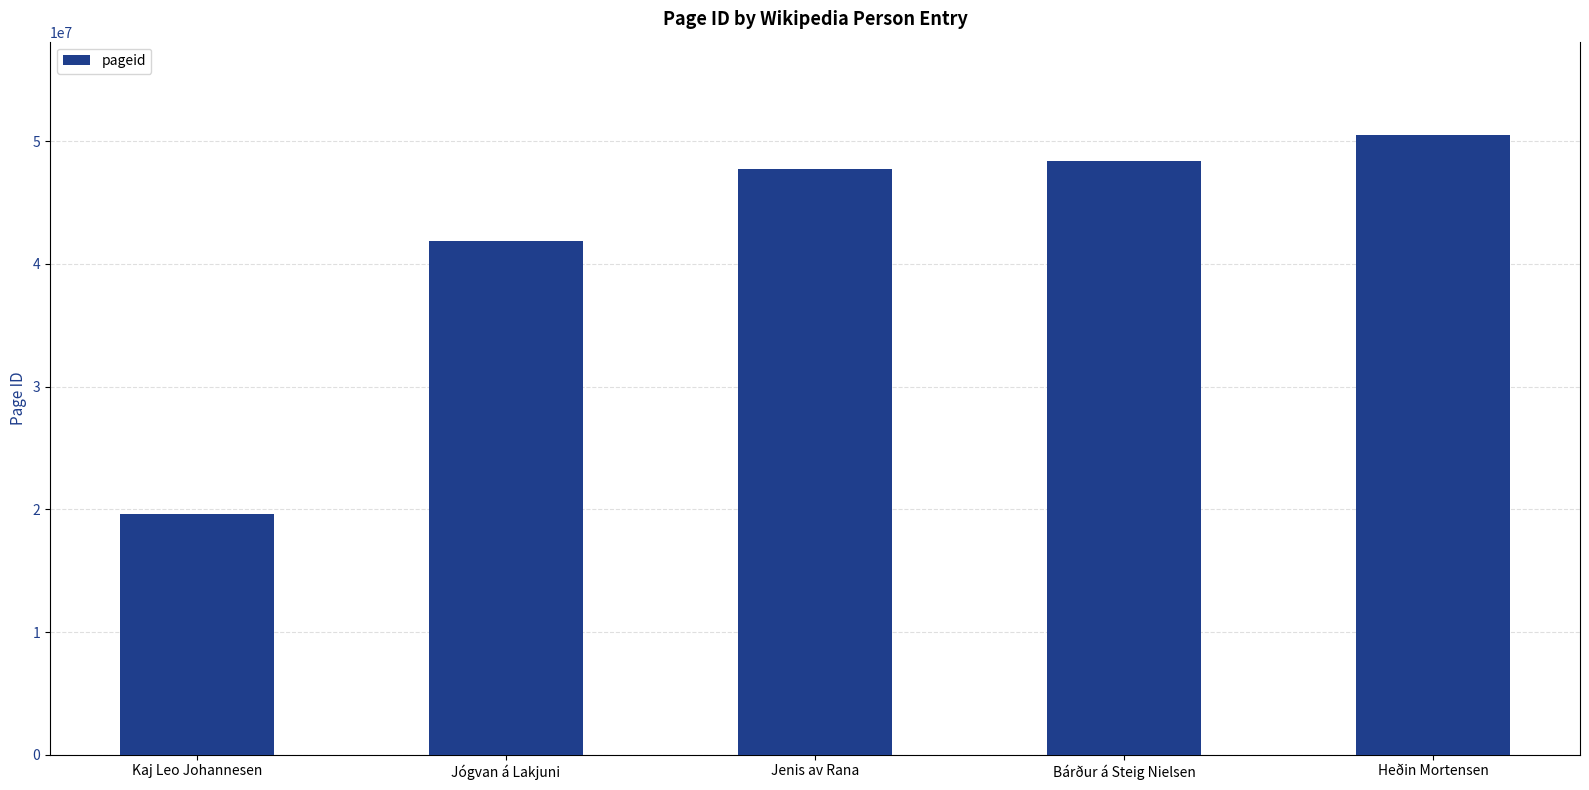

What is the average value?

41600101